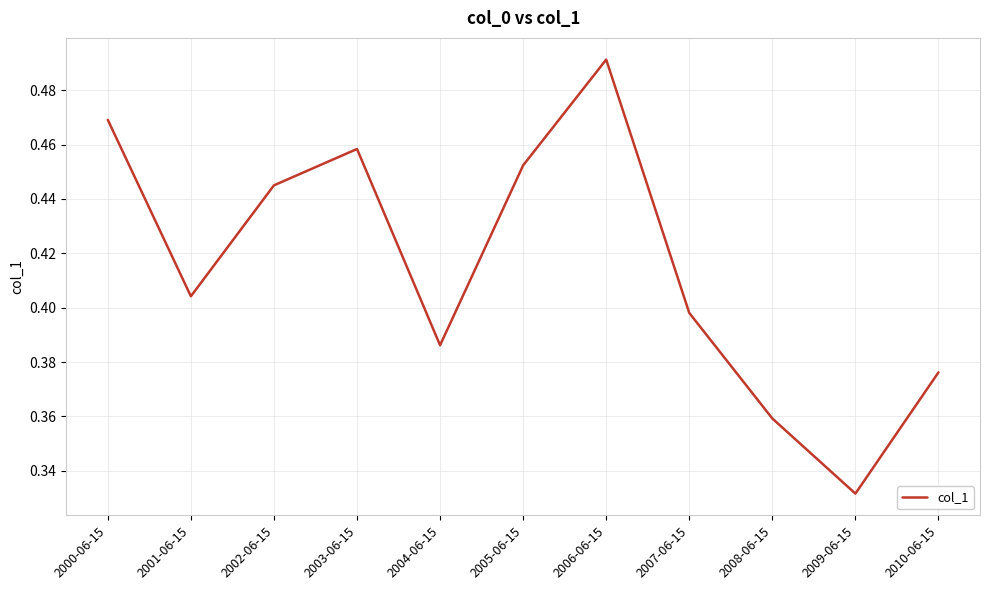

What position from the right is 2001-06-15?

10